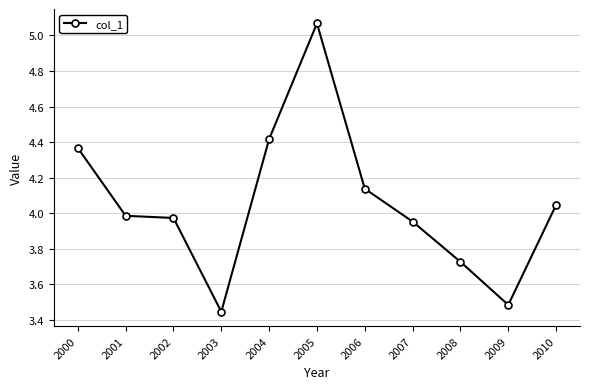

How many distinct data groups are displayed?

1